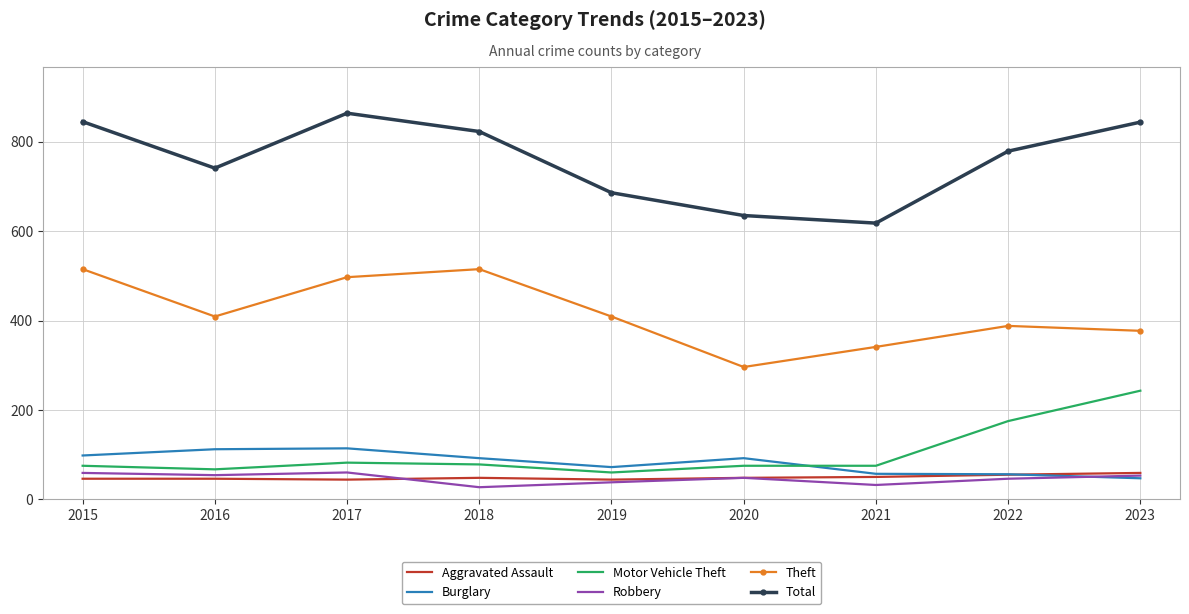

What is the difference between the maximum and minimum values in the Theft series?

219